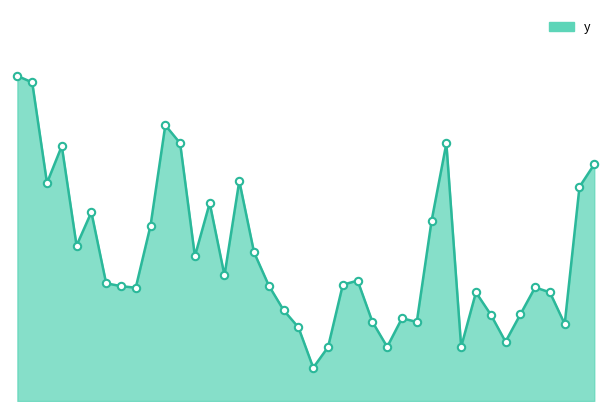

Does the chart have visible grid lines?

No